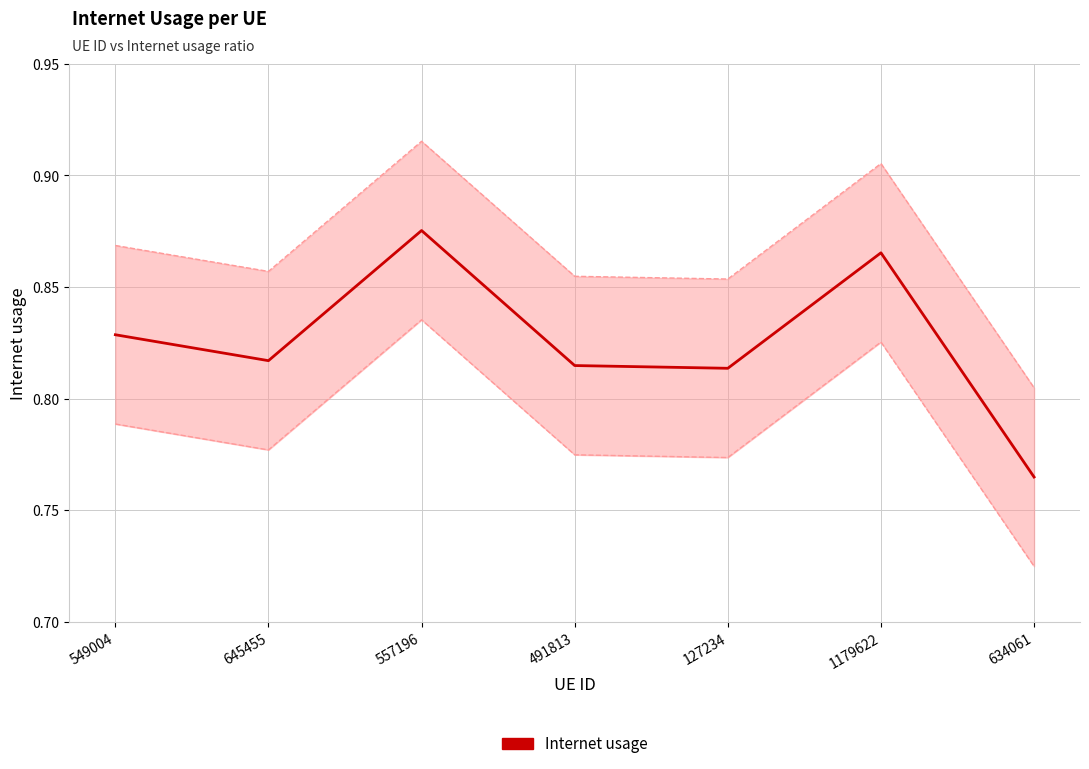

Reading left to right, extract all data points from this chart.

549004=0.8	645455=0.8	557196=0.9	491813=0.8	127234=0.8	1179622=0.9	634061=0.8